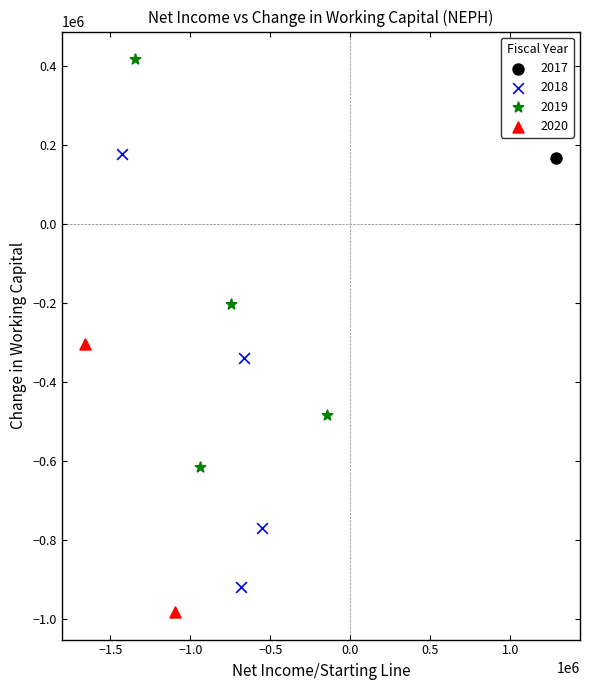

Which series contains the highest Y value?

2019